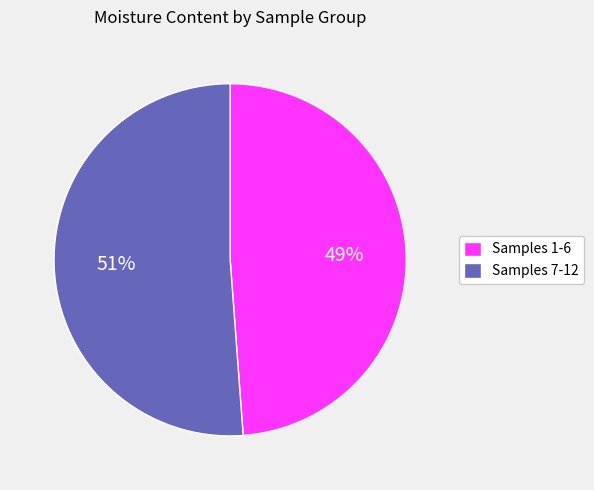

To the nearest percent, what is the average slice percentage?

50%